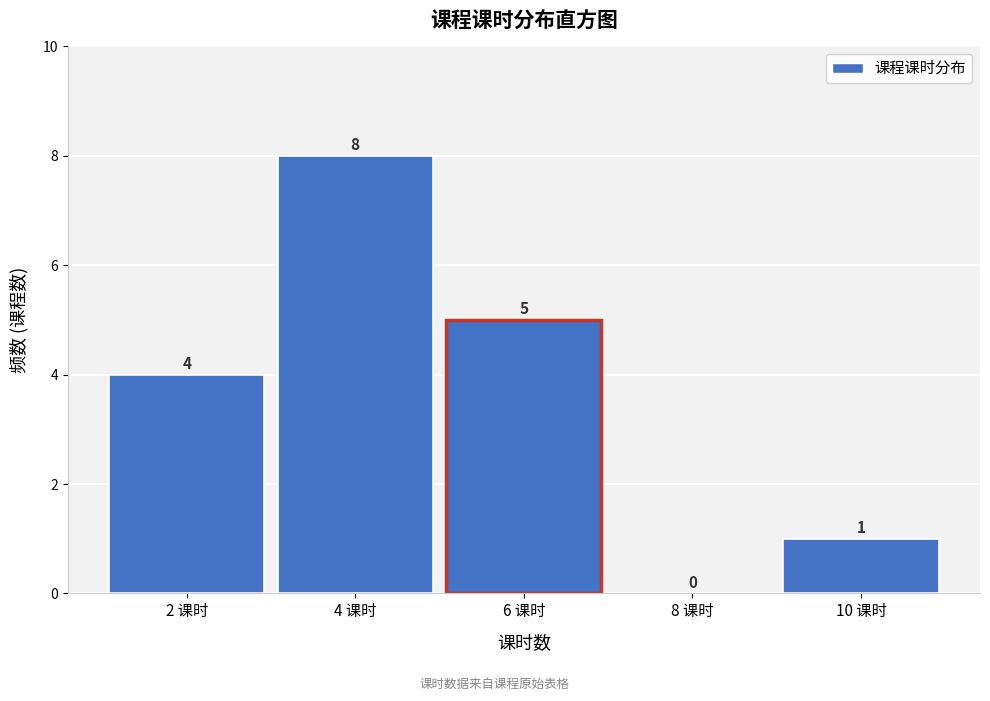

Reading left to right, extract all data points from this chart.

2 课时=4	4 课时=8	6 课时=5	8 课时=0	10 课时=1